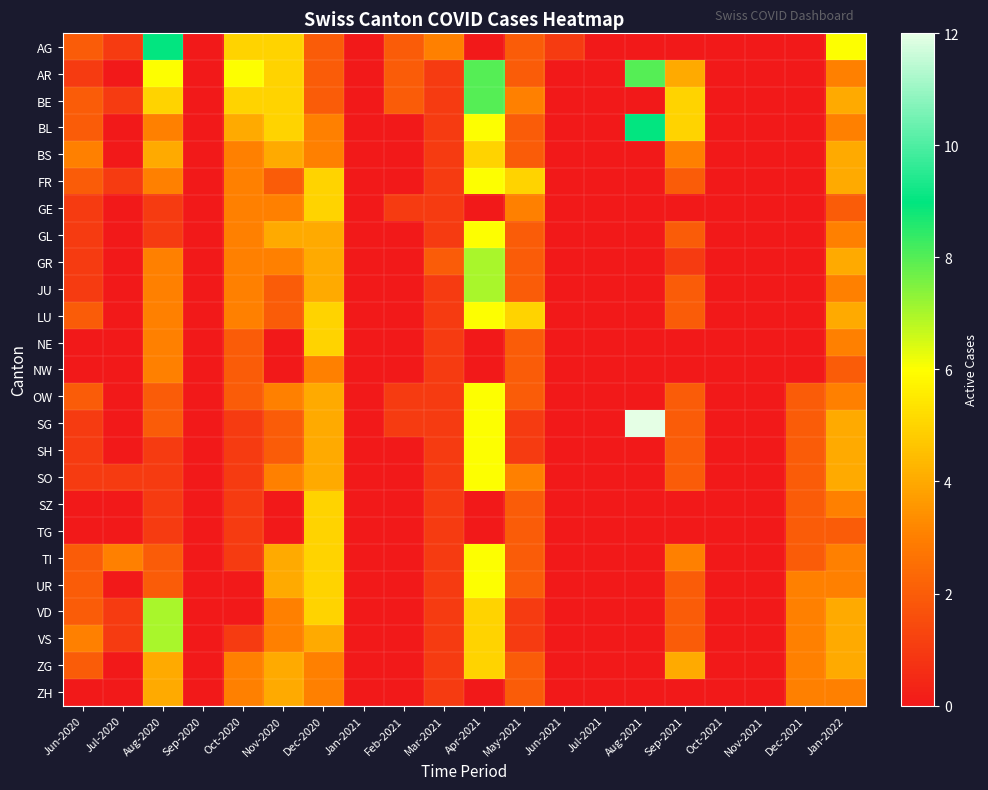

Reading left to right, list all the values displayed in this chart.

AG: Jun-2020=2	Jul-2020=1	Aug-2020=9	Sep-2020=0	Oct-2020=5	Nov-2020=5	Dec-2020=2	Jan-2021=0	Feb-2021=2	Mar-2021=3	Apr-2021=0	May-2021=2	Jun-2021=1	Jul-2021=0	Aug-2021=0	Sep-2021=0	Oct-2021=0	Nov-2021=0	Dec-2021=0	Jan-2022=6
AR: Jun-2020=1	Jul-2020=0	Aug-2020=6	Sep-2020=0	Oct-2020=6	Nov-2020=5	Dec-2020=2	Jan-2021=0	Feb-2021=2	Mar-2021=1	Apr-2021=8	May-2021=2	Jun-2021=0	Jul-2021=0	Aug-2021=8	Sep-2021=4	Oct-2021=0	Nov-2021=0	Dec-2021=0	Jan-2022=3
BE: Jun-2020=2	Jul-2020=1	Aug-2020=5	Sep-2020=0	Oct-2020=5	Nov-2020=5	Dec-2020=2	Jan-2021=0	Feb-2021=2	Mar-2021=1	Apr-2021=8	May-2021=3	Jun-2021=0	Jul-2021=0	Aug-2021=0	Sep-2021=5	Oct-2021=0	Nov-2021=0	Dec-2021=0	Jan-2022=4
BL: Jun-2020=2	Jul-2020=0	Aug-2020=3	Sep-2020=0	Oct-2020=4	Nov-2020=5	Dec-2020=3	Jan-2021=0	Feb-2021=0	Mar-2021=1	Apr-2021=6	May-2021=2	Jun-2021=0	Jul-2021=0	Aug-2021=9	Sep-2021=5	Oct-2021=0	Nov-2021=0	Dec-2021=0	Jan-2022=3
BS: Jun-2020=3	Jul-2020=0	Aug-2020=4	Sep-2020=0	Oct-2020=3	Nov-2020=4	Dec-2020=3	Jan-2021=0	Feb-2021=0	Mar-2021=1	Apr-2021=5	May-2021=2	Jun-2021=0	Jul-2021=0	Aug-2021=0	Sep-2021=3	Oct-2021=0	Nov-2021=0	Dec-2021=0	Jan-2022=4
FR: Jun-2020=2	Jul-2020=1	Aug-2020=3	Sep-2020=0	Oct-2020=3	Nov-2020=2	Dec-2020=5	Jan-2021=0	Feb-2021=0	Mar-2021=1	Apr-2021=6	May-2021=5	Jun-2021=0	Jul-2021=0	Aug-2021=0	Sep-2021=2	Oct-2021=0	Nov-2021=0	Dec-2021=0	Jan-2022=4
GE: Jun-2020=1	Jul-2020=0	Aug-2020=1	Sep-2020=0	Oct-2020=3	Nov-2020=3	Dec-2020=5	Jan-2021=0	Feb-2021=1	Mar-2021=1	Apr-2021=0	May-2021=3	Jun-2021=0	Jul-2021=0	Aug-2021=0	Sep-2021=0	Oct-2021=0	Nov-2021=0	Dec-2021=0	Jan-2022=2
GL: Jun-2020=1	Jul-2020=0	Aug-2020=1	Sep-2020=0	Oct-2020=3	Nov-2020=4	Dec-2020=4	Jan-2021=0	Feb-2021=0	Mar-2021=1	Apr-2021=6	May-2021=2	Jun-2021=0	Jul-2021=0	Aug-2021=0	Sep-2021=2	Oct-2021=0	Nov-2021=0	Dec-2021=0	Jan-2022=3
GR: Jun-2020=1	Jul-2020=0	Aug-2020=3	Sep-2020=0	Oct-2020=3	Nov-2020=3	Dec-2020=4	Jan-2021=0	Feb-2021=0	Mar-2021=2	Apr-2021=7	May-2021=2	Jun-2021=0	Jul-2021=0	Aug-2021=0	Sep-2021=1	Oct-2021=0	Nov-2021=0	Dec-2021=0	Jan-2022=4
JU: Jun-2020=1	Jul-2020=0	Aug-2020=3	Sep-2020=0	Oct-2020=3	Nov-2020=2	Dec-2020=4	Jan-2021=0	Feb-2021=0	Mar-2021=1	Apr-2021=7	May-2021=2	Jun-2021=0	Jul-2021=0	Aug-2021=0	Sep-2021=2	Oct-2021=0	Nov-2021=0	Dec-2021=0	Jan-2022=3
LU: Jun-2020=2	Jul-2020=0	Aug-2020=3	Sep-2020=0	Oct-2020=3	Nov-2020=2	Dec-2020=5	Jan-2021=0	Feb-2021=0	Mar-2021=1	Apr-2021=6	May-2021=5	Jun-2021=0	Jul-2021=0	Aug-2021=0	Sep-2021=2	Oct-2021=0	Nov-2021=0	Dec-2021=0	Jan-2022=4
NE: Jun-2020=0	Jul-2020=0	Aug-2020=3	Sep-2020=0	Oct-2020=2	Nov-2020=0	Dec-2020=5	Jan-2021=0	Feb-2021=0	Mar-2021=1	Apr-2021=0	May-2021=2	Jun-2021=0	Jul-2021=0	Aug-2021=0	Sep-2021=0	Oct-2021=0	Nov-2021=0	Dec-2021=0	Jan-2022=3
NW: Jun-2020=0	Jul-2020=0	Aug-2020=3	Sep-2020=0	Oct-2020=2	Nov-2020=0	Dec-2020=3	Jan-2021=0	Feb-2021=0	Mar-2021=1	Apr-2021=0	May-2021=2	Jun-2021=0	Jul-2021=0	Aug-2021=0	Sep-2021=0	Oct-2021=0	Nov-2021=0	Dec-2021=0	Jan-2022=2
OW: Jun-2020=2	Jul-2020=0	Aug-2020=2	Sep-2020=0	Oct-2020=2	Nov-2020=3	Dec-2020=4	Jan-2021=0	Feb-2021=1	Mar-2021=1	Apr-2021=6	May-2021=2	Jun-2021=0	Jul-2021=0	Aug-2021=0	Sep-2021=2	Oct-2021=0	Nov-2021=0	Dec-2021=2	Jan-2022=3
SG: Jun-2020=1	Jul-2020=0	Aug-2020=2	Sep-2020=0	Oct-2020=1	Nov-2020=2	Dec-2020=4	Jan-2021=0	Feb-2021=1	Mar-2021=1	Apr-2021=6	May-2021=1	Jun-2021=0	Jul-2021=0	Aug-2021=12	Sep-2021=2	Oct-2021=0	Nov-2021=0	Dec-2021=2	Jan-2022=4
SH: Jun-2020=1	Jul-2020=0	Aug-2020=1	Sep-2020=0	Oct-2020=1	Nov-2020=2	Dec-2020=4	Jan-2021=0	Feb-2021=0	Mar-2021=1	Apr-2021=6	May-2021=1	Jun-2021=0	Jul-2021=0	Aug-2021=0	Sep-2021=2	Oct-2021=0	Nov-2021=0	Dec-2021=2	Jan-2022=4
SO: Jun-2020=1	Jul-2020=1	Aug-2020=1	Sep-2020=0	Oct-2020=1	Nov-2020=3	Dec-2020=4	Jan-2021=0	Feb-2021=0	Mar-2021=1	Apr-2021=6	May-2021=3	Jun-2021=0	Jul-2021=0	Aug-2021=0	Sep-2021=2	Oct-2021=0	Nov-2021=0	Dec-2021=2	Jan-2022=4
SZ: Jun-2020=0	Jul-2020=0	Aug-2020=1	Sep-2020=0	Oct-2020=1	Nov-2020=0	Dec-2020=5	Jan-2021=0	Feb-2021=0	Mar-2021=1	Apr-2021=0	May-2021=2	Jun-2021=0	Jul-2021=0	Aug-2021=0	Sep-2021=0	Oct-2021=0	Nov-2021=0	Dec-2021=2	Jan-2022=3
TG: Jun-2020=0	Jul-2020=0	Aug-2020=1	Sep-2020=0	Oct-2020=1	Nov-2020=0	Dec-2020=5	Jan-2021=0	Feb-2021=0	Mar-2021=1	Apr-2021=0	May-2021=2	Jun-2021=0	Jul-2021=0	Aug-2021=0	Sep-2021=0	Oct-2021=0	Nov-2021=0	Dec-2021=2	Jan-2022=2
TI: Jun-2020=2	Jul-2020=3	Aug-2020=2	Sep-2020=0	Oct-2020=1	Nov-2020=4	Dec-2020=5	Jan-2021=0	Feb-2021=0	Mar-2021=1	Apr-2021=6	May-2021=2	Jun-2021=0	Jul-2021=0	Aug-2021=0	Sep-2021=3	Oct-2021=0	Nov-2021=0	Dec-2021=2	Jan-2022=3
UR: Jun-2020=2	Jul-2020=0	Aug-2020=2	Sep-2020=0	Oct-2020=0	Nov-2020=4	Dec-2020=5	Jan-2021=0	Feb-2021=0	Mar-2021=1	Apr-2021=6	May-2021=2	Jun-2021=0	Jul-2021=0	Aug-2021=0	Sep-2021=2	Oct-2021=0	Nov-2021=0	Dec-2021=3	Jan-2022=3
VD: Jun-2020=2	Jul-2020=1	Aug-2020=7	Sep-2020=0	Oct-2020=0	Nov-2020=3	Dec-2020=5	Jan-2021=0	Feb-2021=0	Mar-2021=1	Apr-2021=5	May-2021=1	Jun-2021=0	Jul-2021=0	Aug-2021=0	Sep-2021=2	Oct-2021=0	Nov-2021=0	Dec-2021=3	Jan-2022=4
VS: Jun-2020=3	Jul-2020=1	Aug-2020=7	Sep-2020=0	Oct-2020=1	Nov-2020=3	Dec-2020=4	Jan-2021=0	Feb-2021=0	Mar-2021=1	Apr-2021=5	May-2021=1	Jun-2021=0	Jul-2021=0	Aug-2021=0	Sep-2021=2	Oct-2021=0	Nov-2021=0	Dec-2021=3	Jan-2022=4
ZG: Jun-2020=2	Jul-2020=0	Aug-2020=4	Sep-2020=0	Oct-2020=3	Nov-2020=4	Dec-2020=3	Jan-2021=0	Feb-2021=0	Mar-2021=1	Apr-2021=5	May-2021=2	Jun-2021=0	Jul-2021=0	Aug-2021=0	Sep-2021=4	Oct-2021=0	Nov-2021=0	Dec-2021=3	Jan-2022=4
ZH: Jun-2020=0	Jul-2020=0	Aug-2020=4	Sep-2020=0	Oct-2020=3	Nov-2020=4	Dec-2020=3	Jan-2021=0	Feb-2021=0	Mar-2021=1	Apr-2021=0	May-2021=2	Jun-2021=0	Jul-2021=0	Aug-2021=0	Sep-2021=0	Oct-2021=0	Nov-2021=0	Dec-2021=3	Jan-2022=3